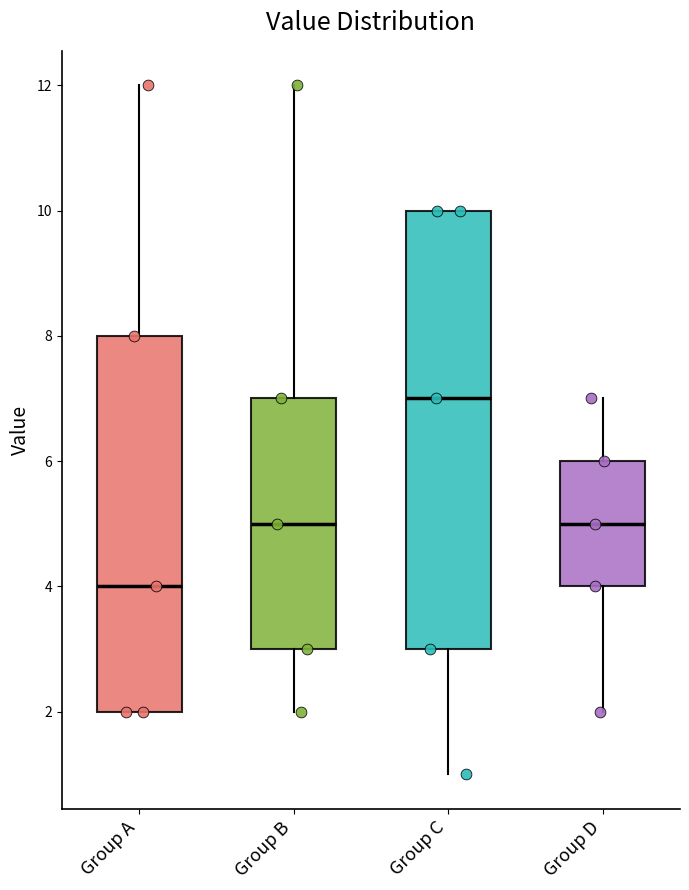

Reading left to right, read every box against the y-axis: the position of its median line, the range the box covers, and the ends of its whiskers. The values are not printed on the chart, so give them approximately, as read against the axis.

Group A: median 4, box 2 to 8, whiskers 2 to 12
Group B: median 5, box 3 to 7, whiskers 2 to 12
Group C: median 7, box 3 to 10, whiskers 1 to 10
Group D: median 5, box 4 to 6, whiskers 2 to 7